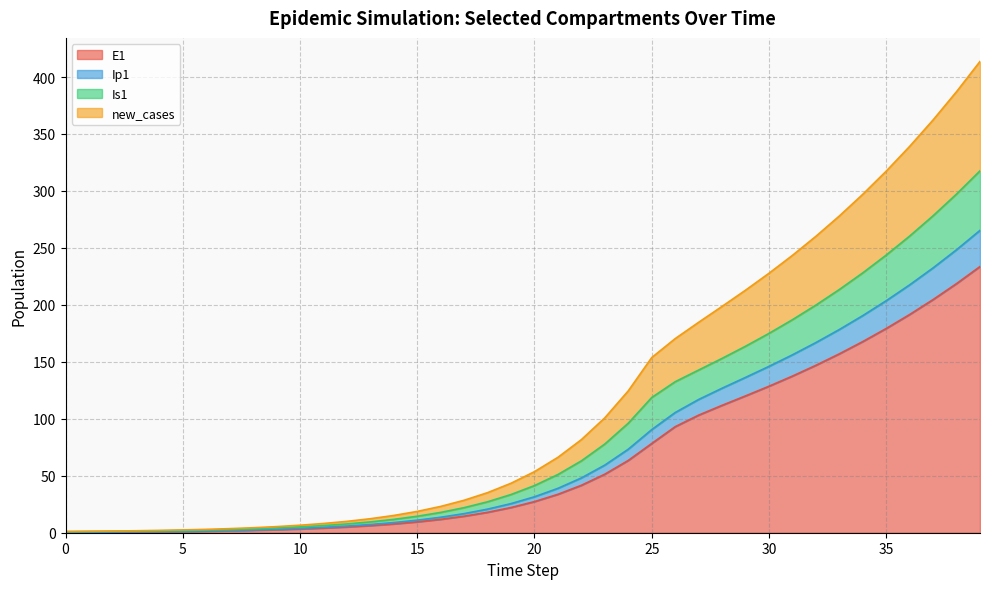

How many values in E1 are above zero?

39